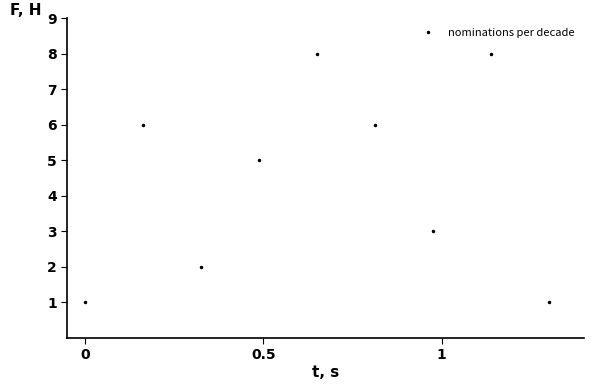

How many values are below 5?

4